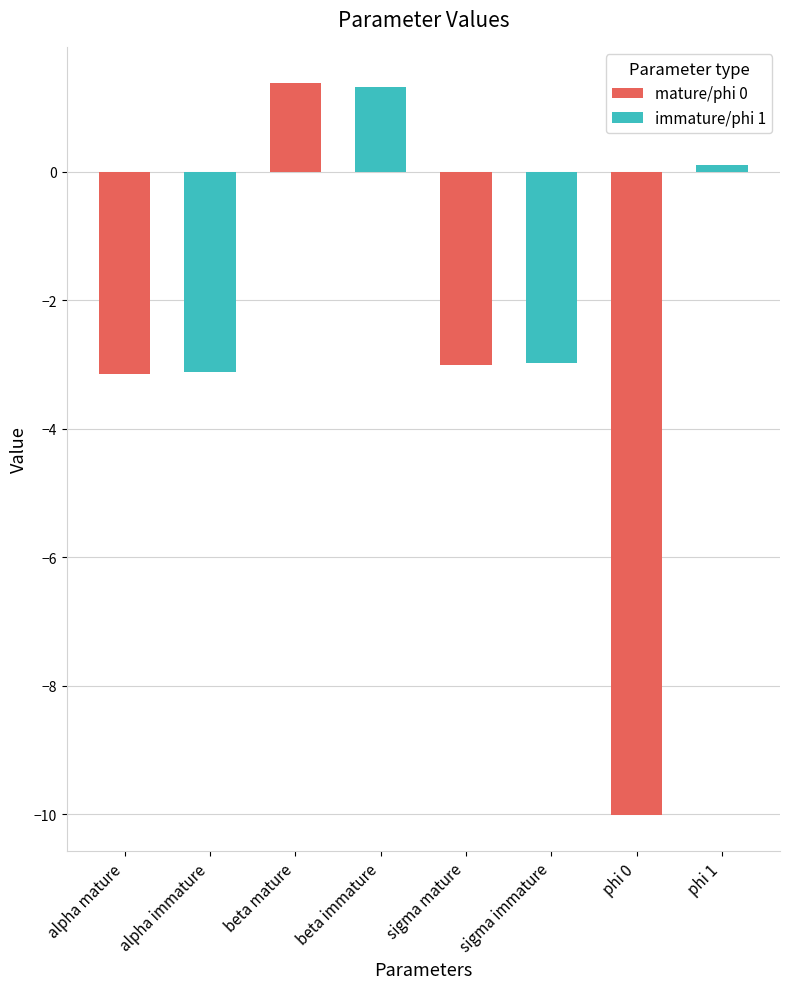

Where is the data nearest to the value -4?

alpha mature